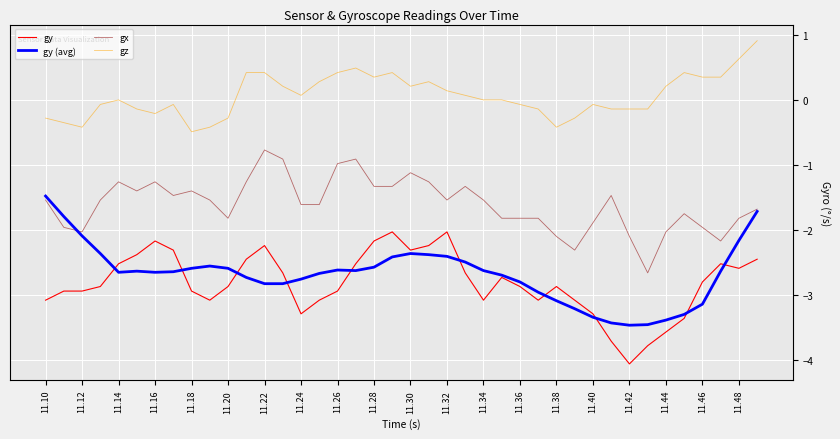

What is the smallest value displayed?

-4.1